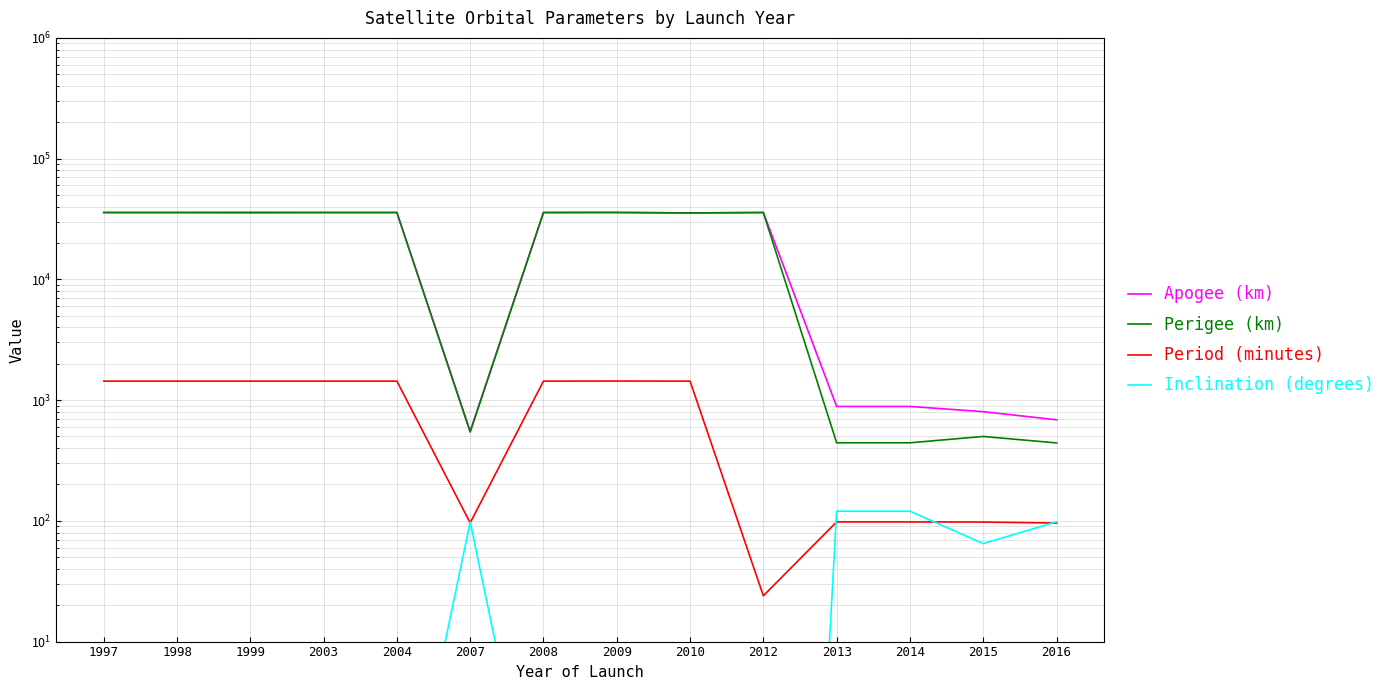

Read the Apogee (km) value at 1999.

35984.0